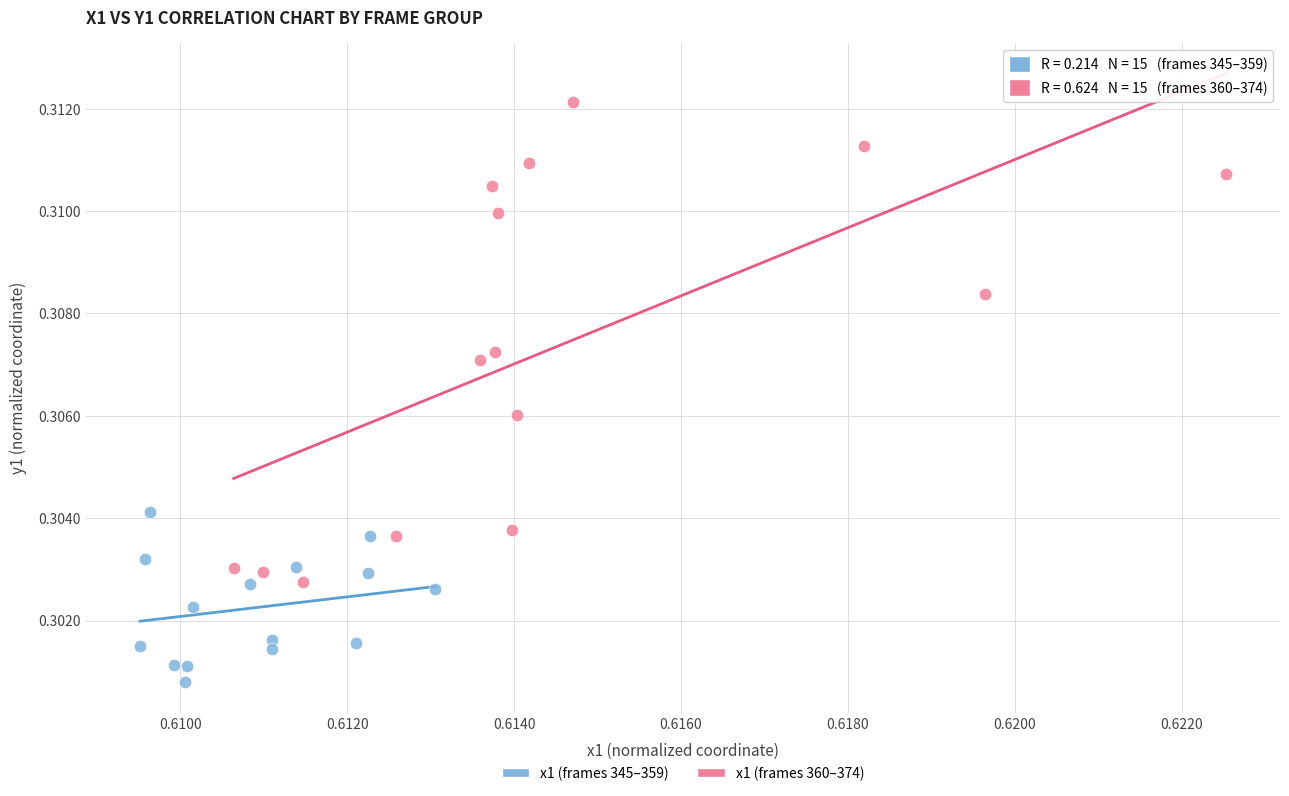

What are all the series names shown in the legend?

x1 (frames 345–359), x1 (frames 360–374)